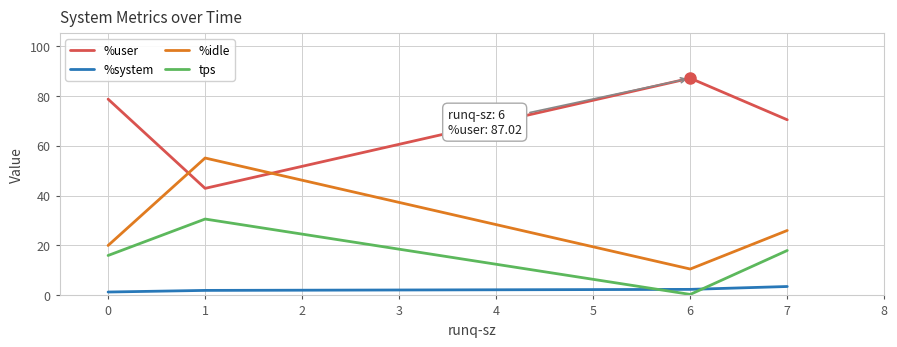

Is this an area chart (filled region under the line)?

No